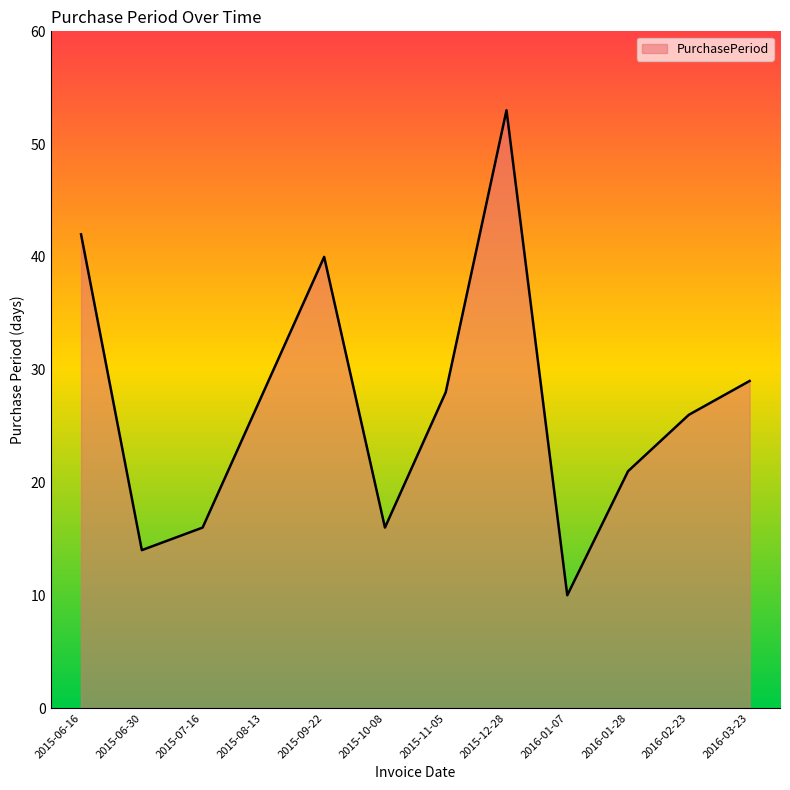

What is the sum of all values?

323